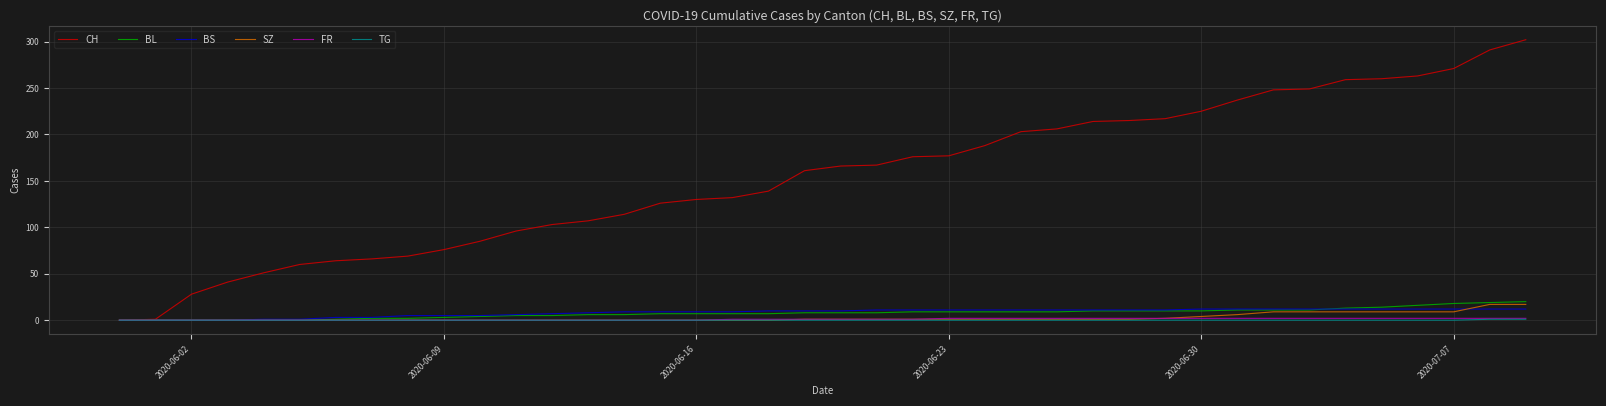

What is the greatest value displayed?

302